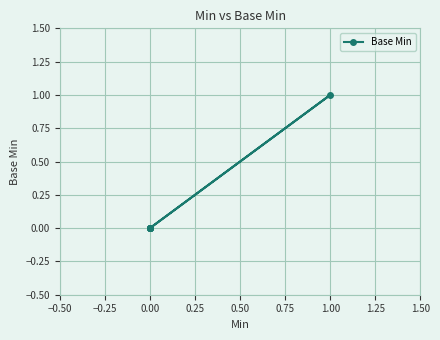

What is the greatest value displayed?

1